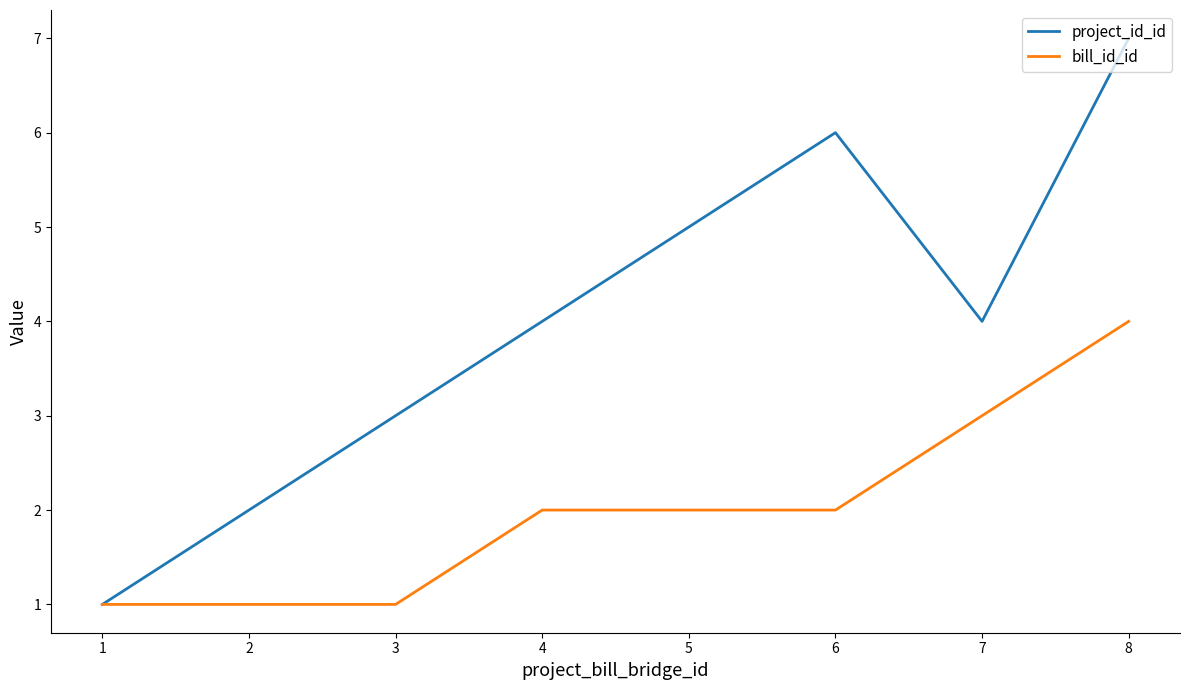

What is the greatest value displayed?

7